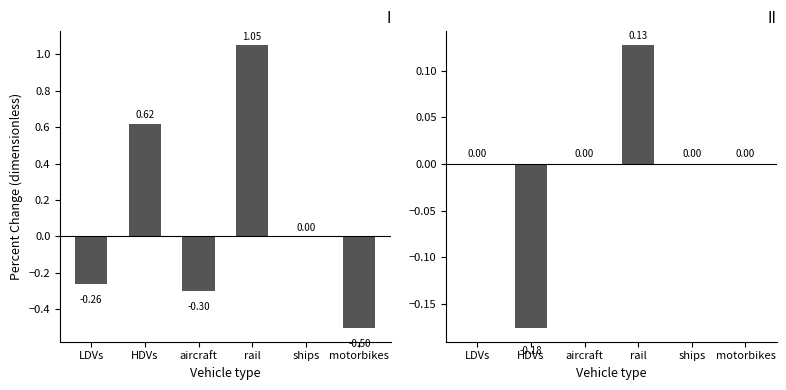

The value of freight at ships is 0.0. True or false?

True